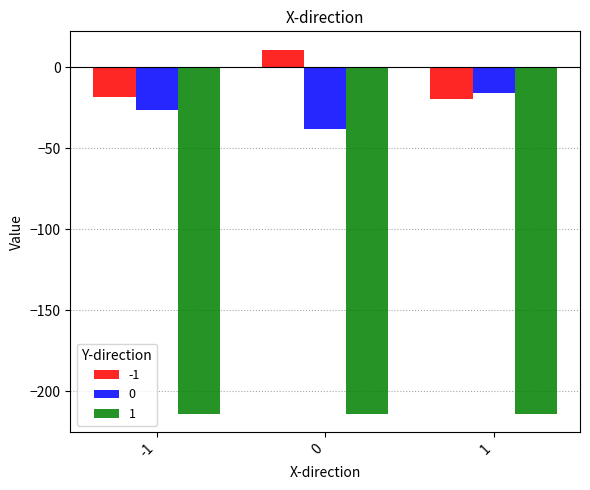

Which series has the largest total across all categories?

-1